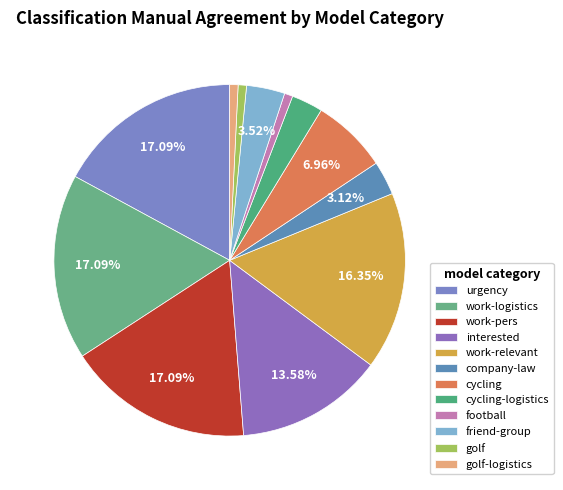

What percentage is the cycling slice, to the nearest percent?

7%